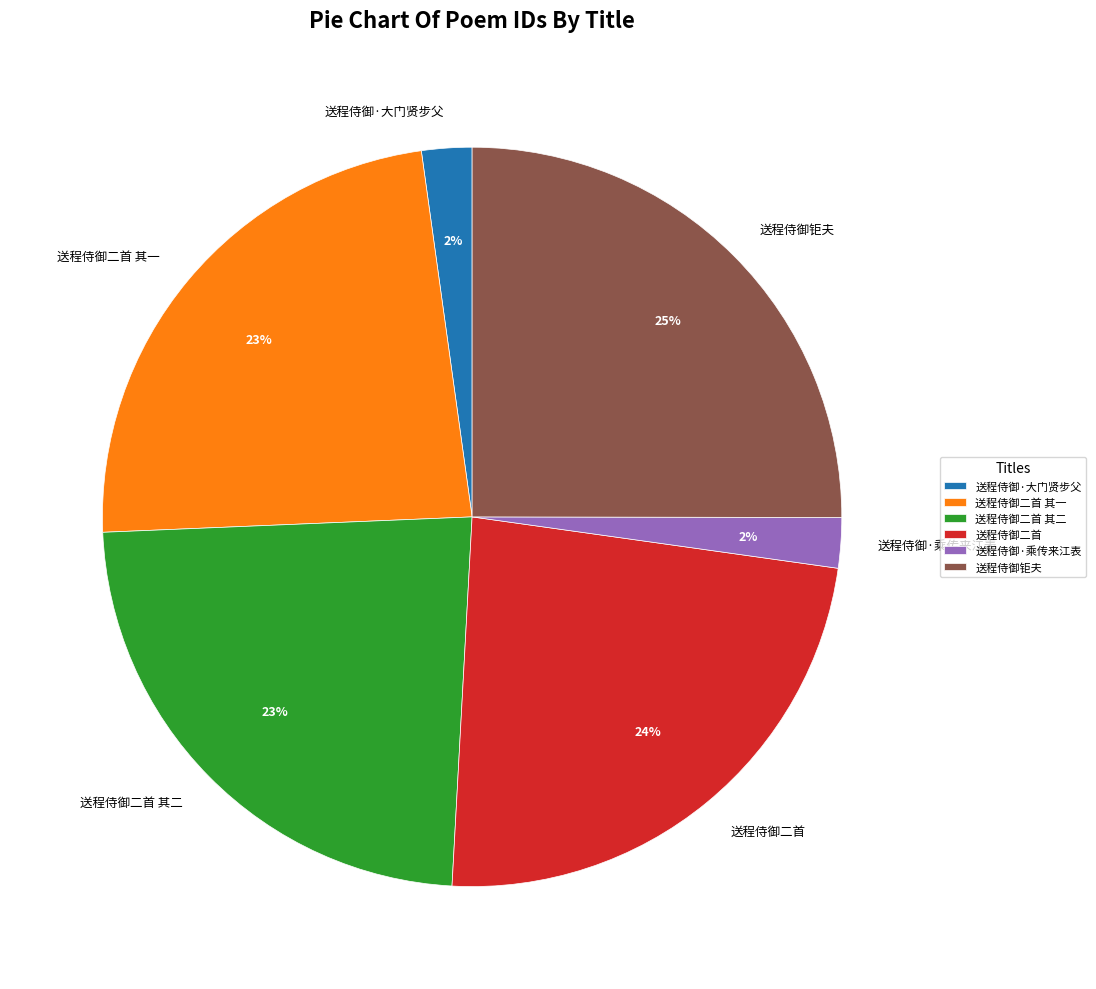

Is there any slice that represents more than half of the pie?

No